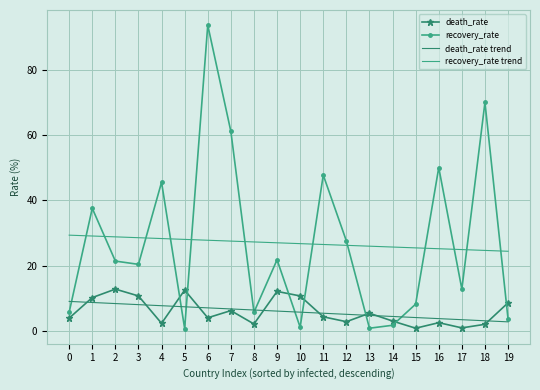

True or false: recovery_rate trend has a value of 13.3 at 9.

False